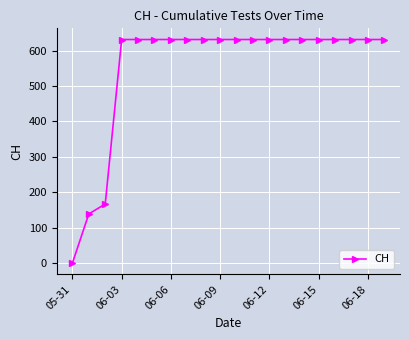

What is the value of the 14th point from the left?

631